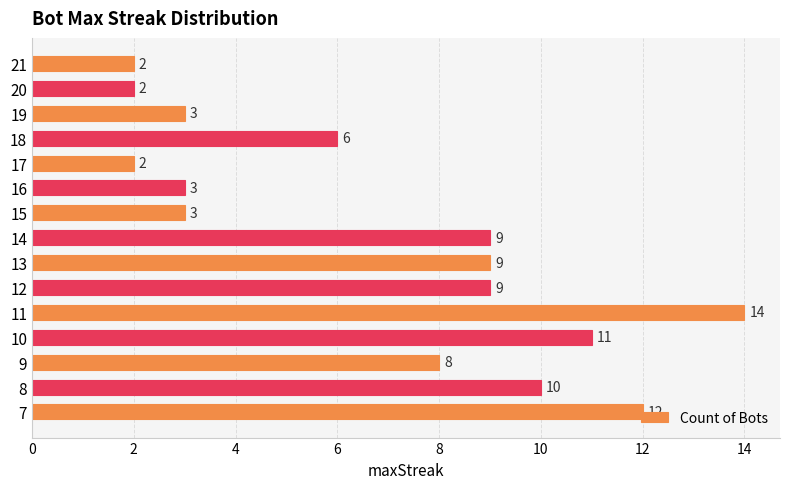

What is the difference between the values at 20 and 14?

7